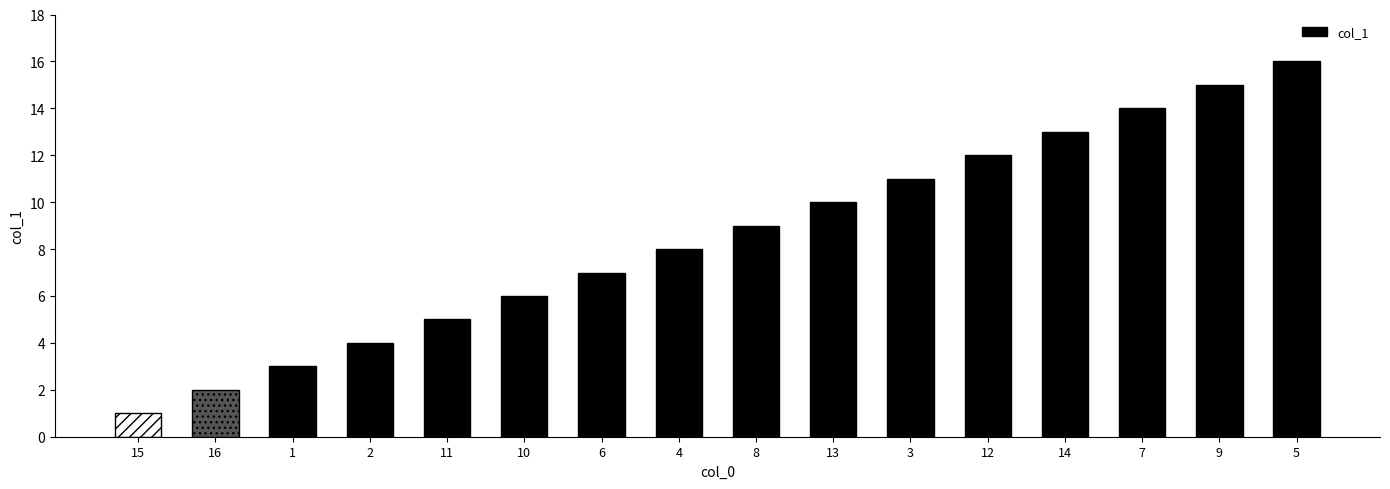

Reading left to right, transcribe all the data shown in this chart.

1	2	3	4	5	6	7	8	9	10	11	12	13	14	15	16